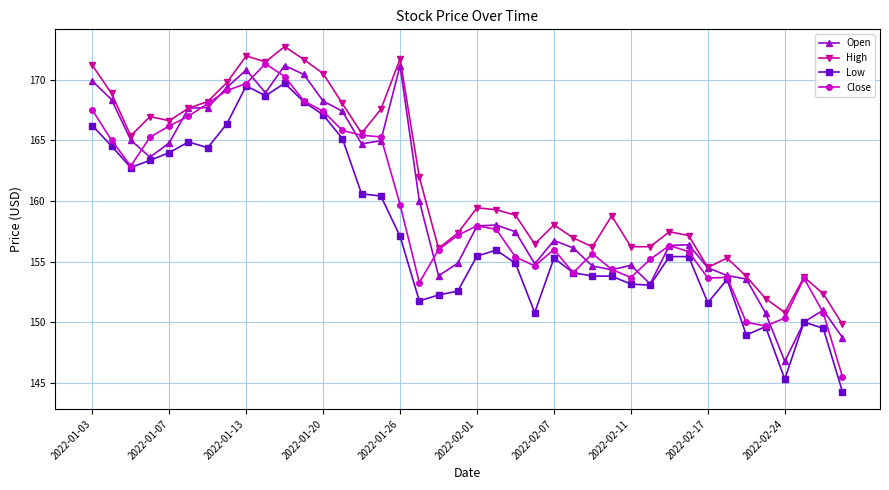

What is the value of the Low point at the 24th from the left?

150.8